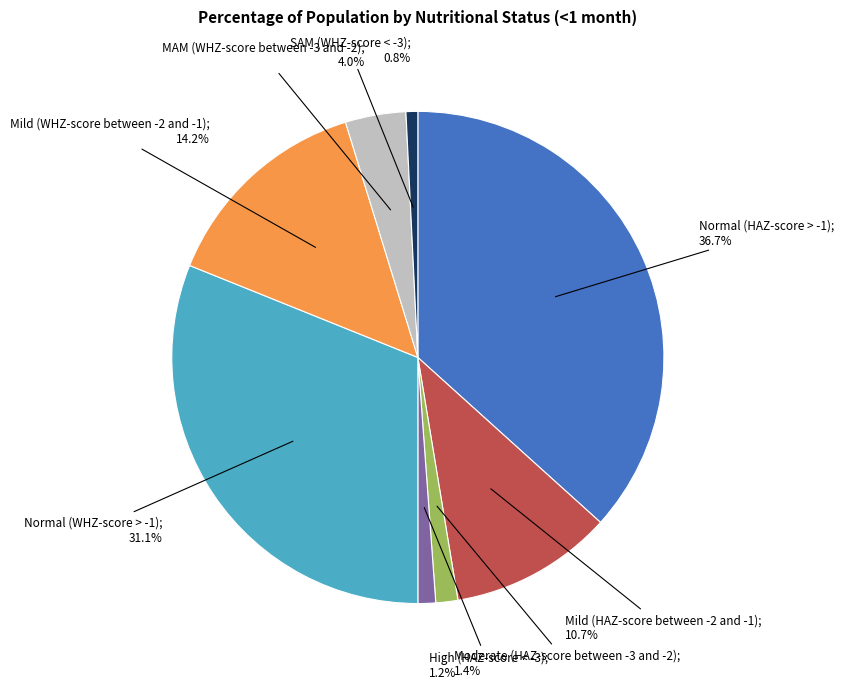

Does any single category account for the majority?

No